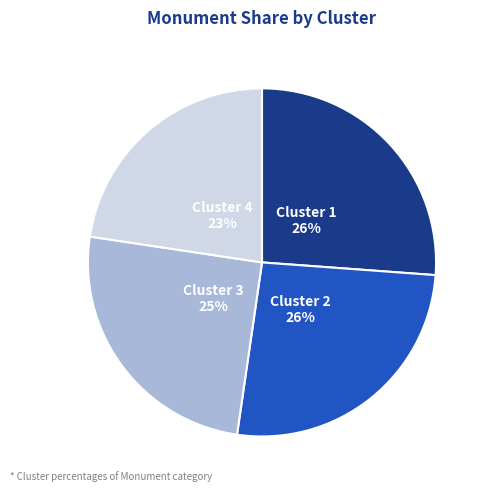

To the nearest percent, what is the average slice percentage?

25%